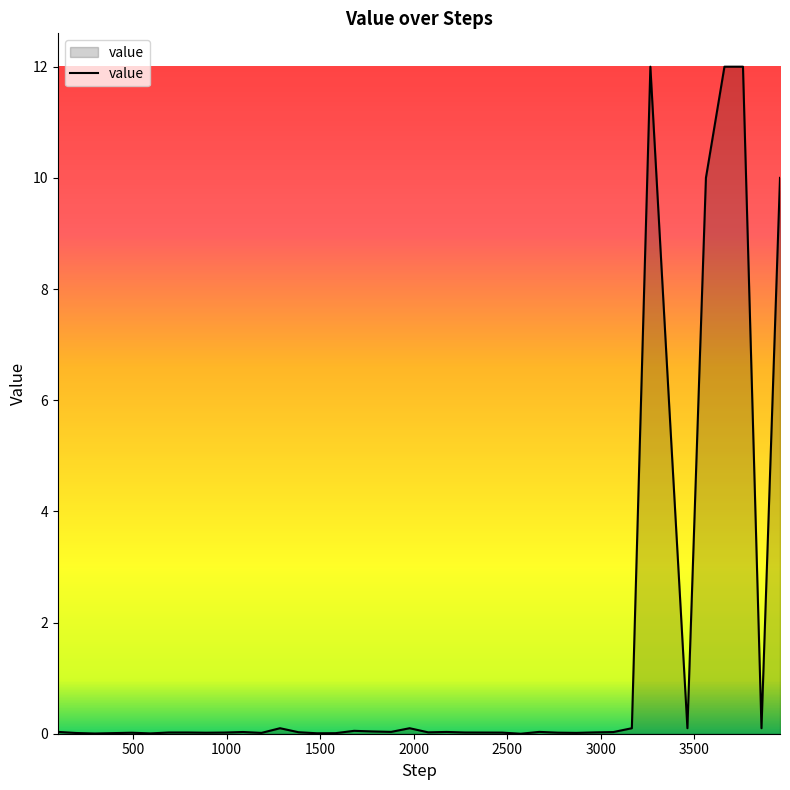

What is the maximum value shown in the chart?

12.0